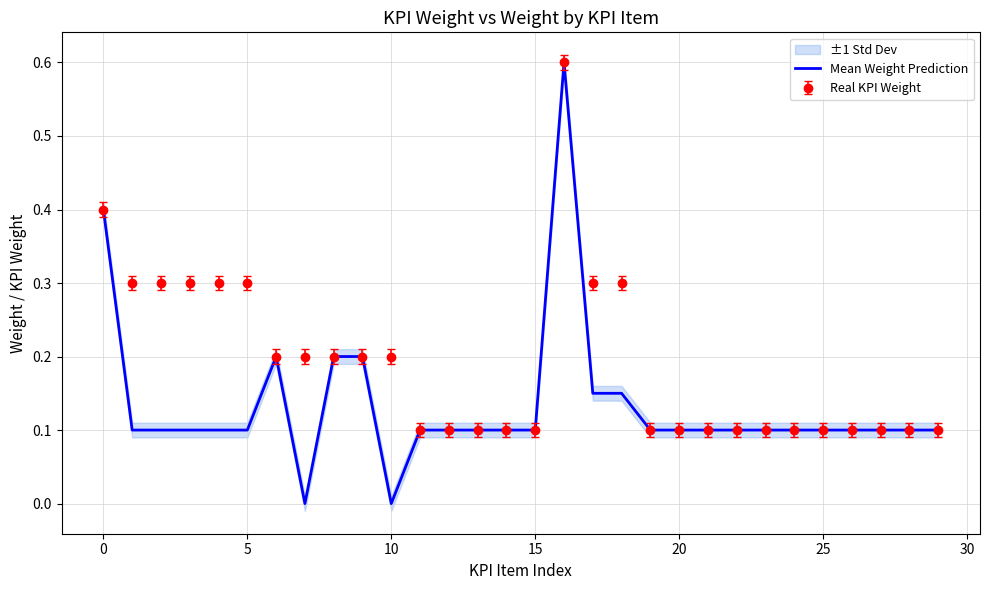

Count the values in the range 0 to 1.

30